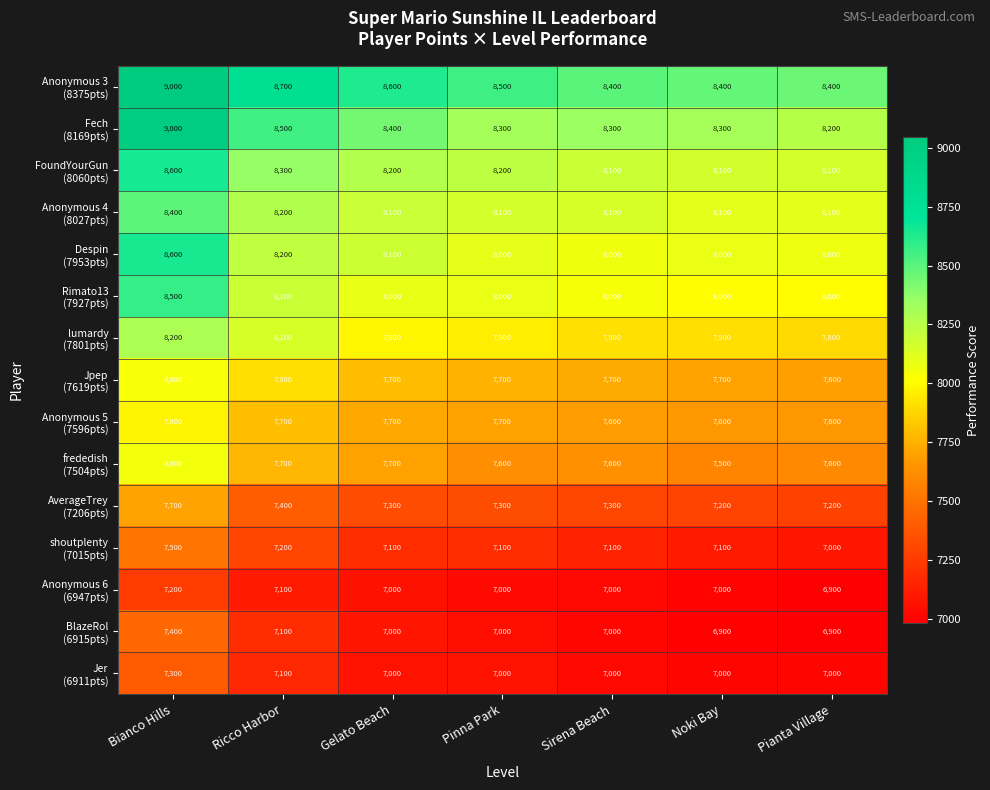

What is the difference between the highest and lowest values at Gelato Beach?

1600